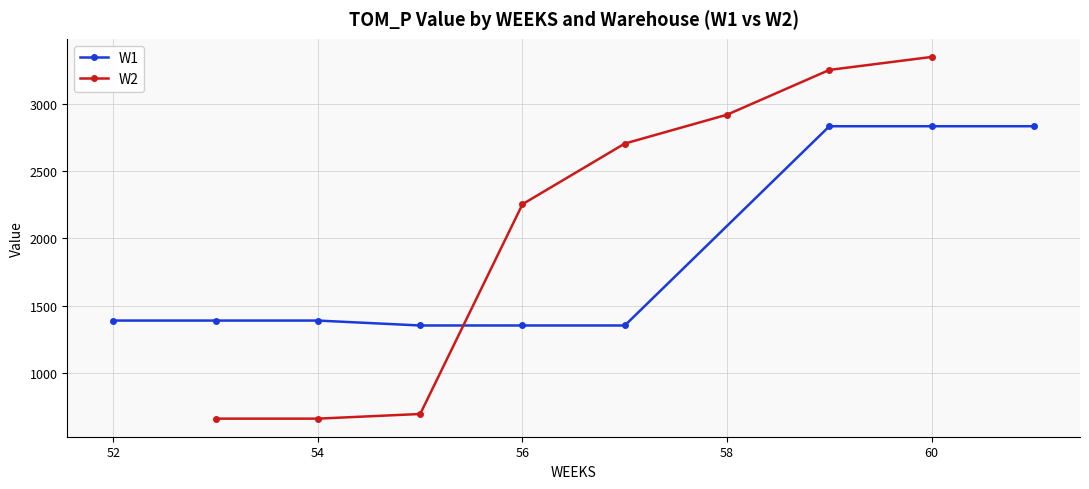

The value of W1 at 60 is 1381.6. True or false?

False